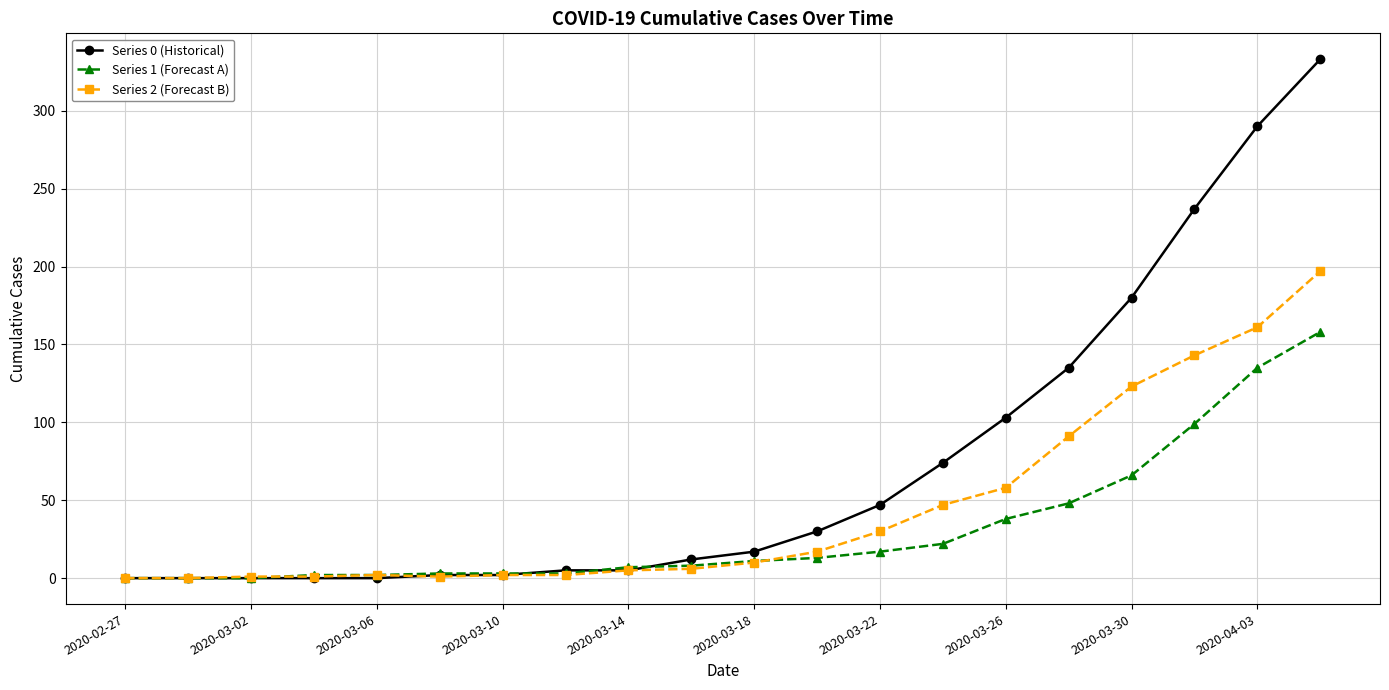

Which series has the largest total across all categories?

Series 0 (Historical)